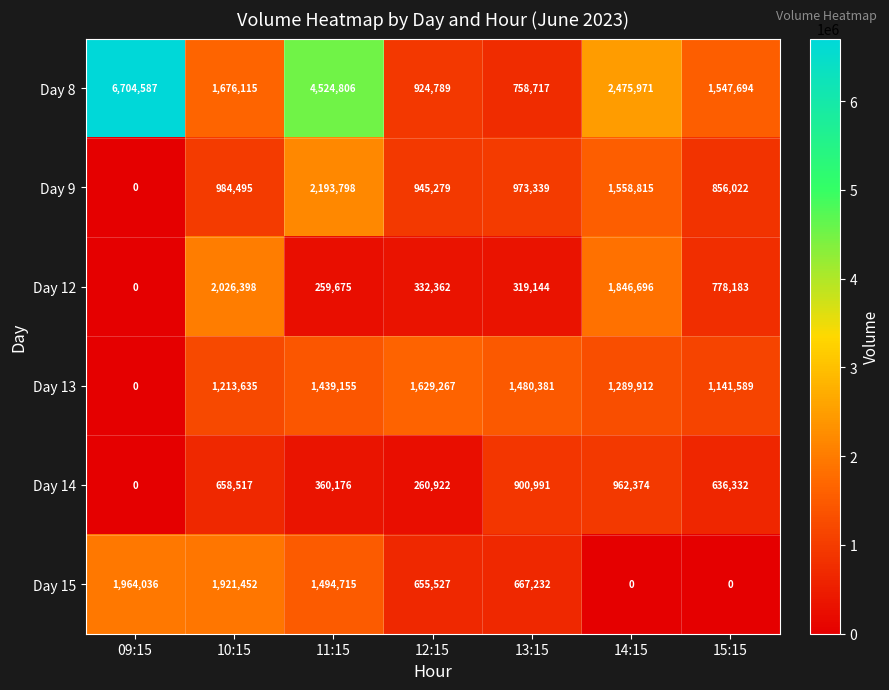

Where does the Day 13 series first go above 1289912?

11:15